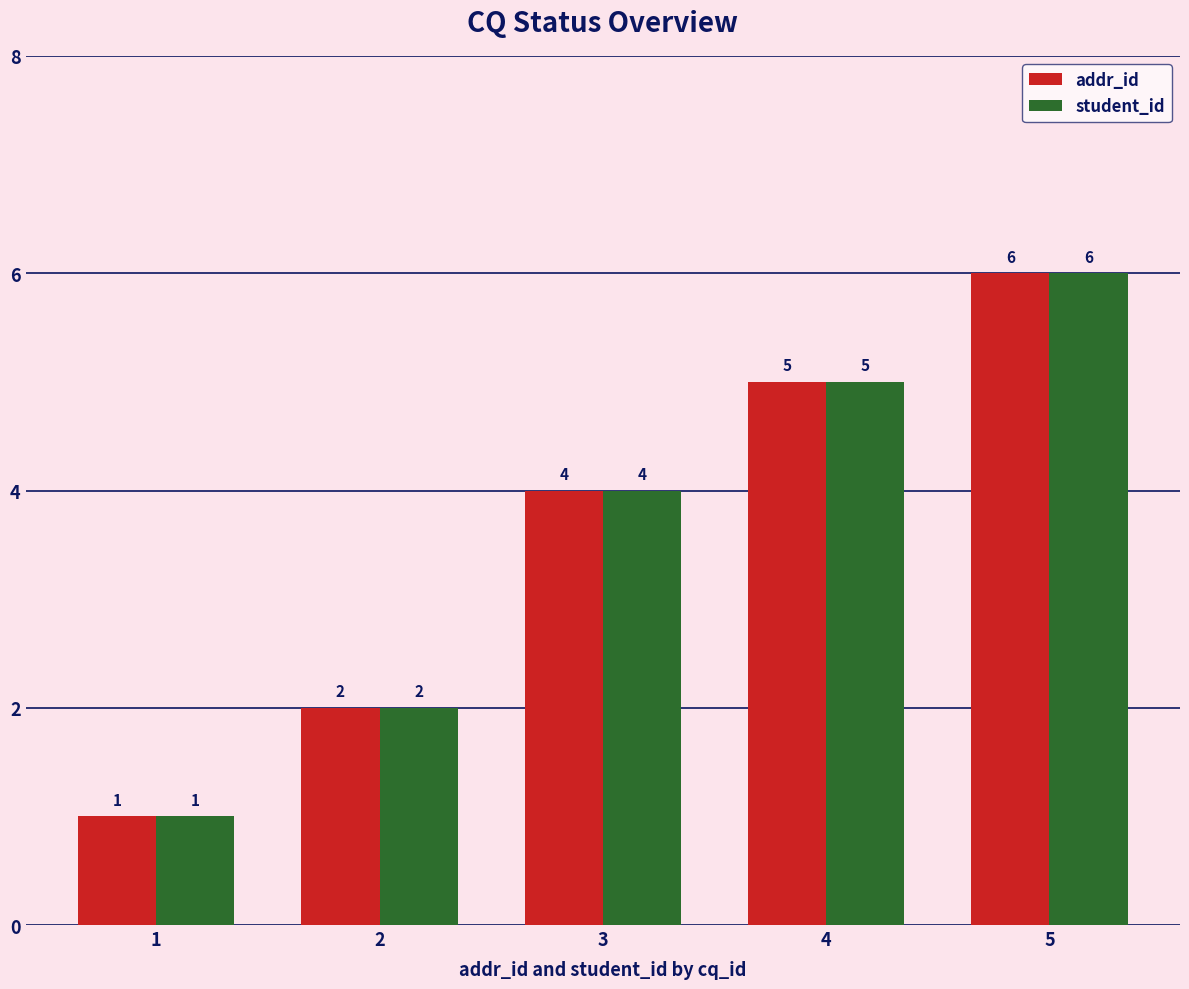

List the labels in order of student_id value, smallest first.

1, 2, 3, 4, 5